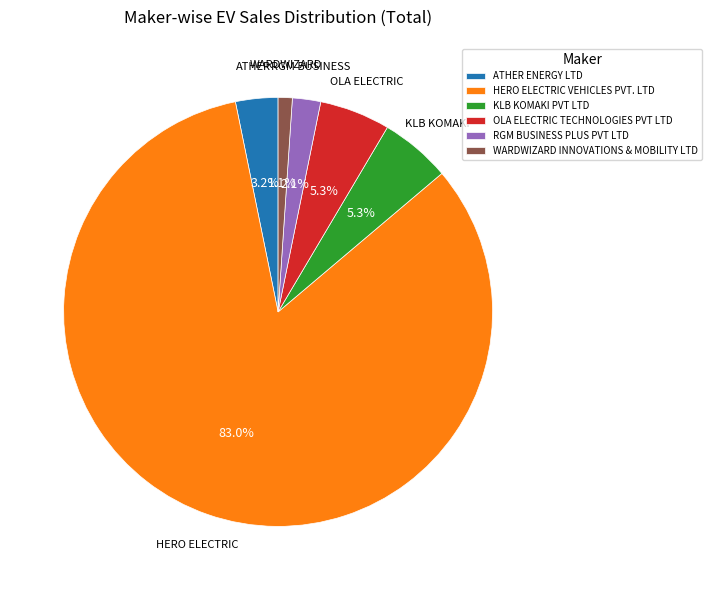

The OLA ELECTRIC TECHNOLOGIES PVT LTD slice represents 5% of the pie. True or false?

True